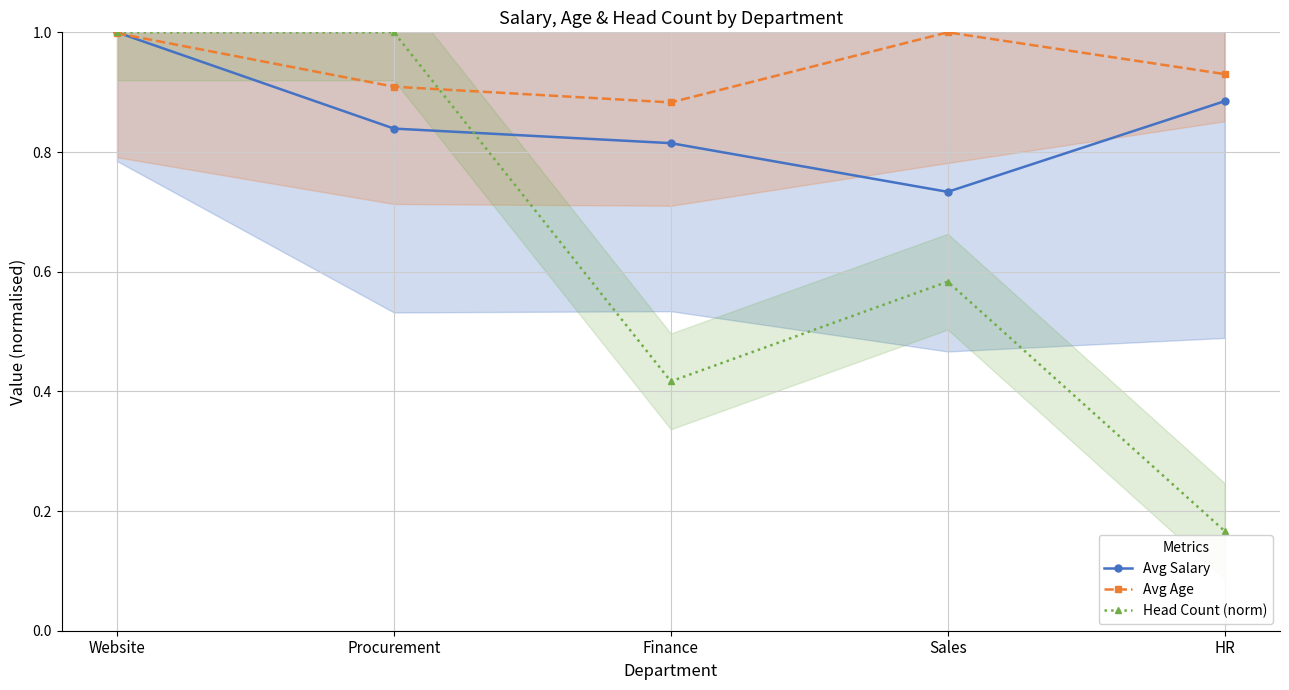

What is the difference between the maximum and minimum values in the Avg Salary series?

0.3